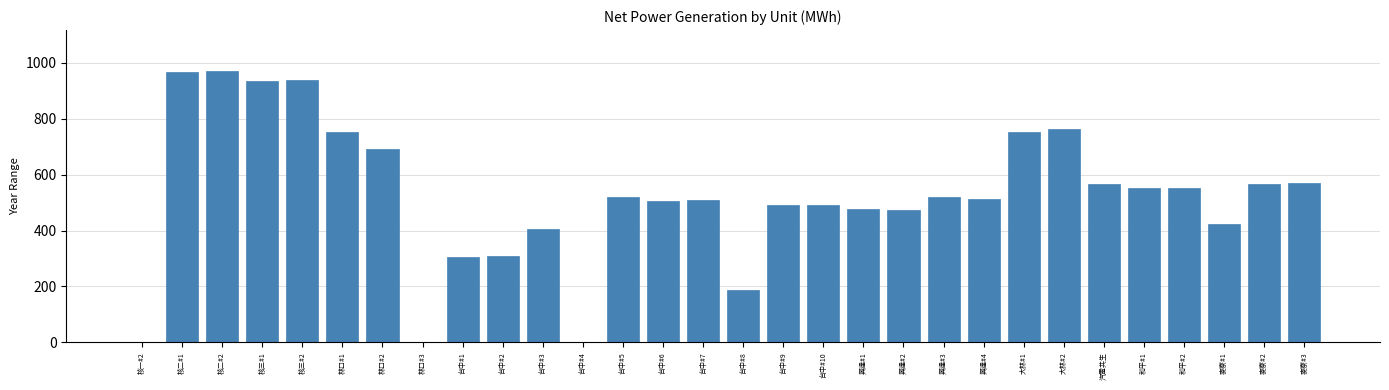

What is the sum of the values at 台中#1 and 台中#5?

825.2